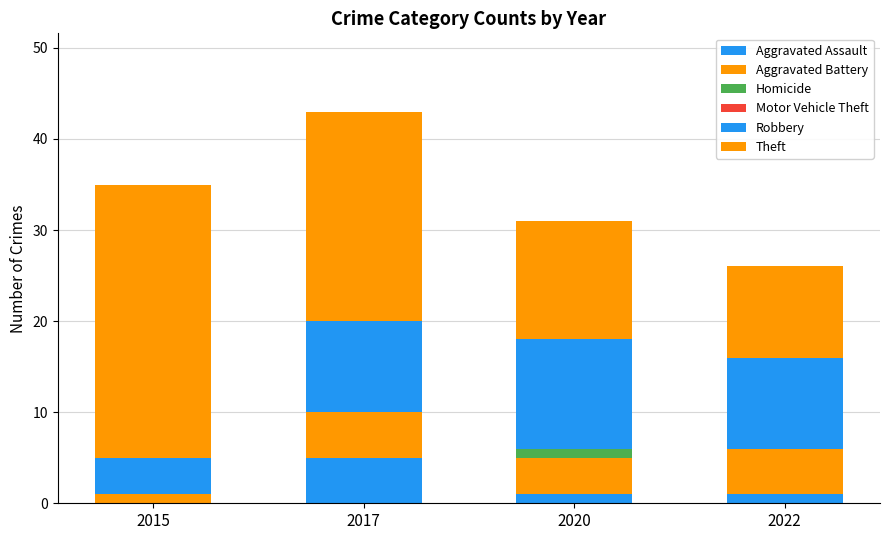

Are the bars horizontal?

No